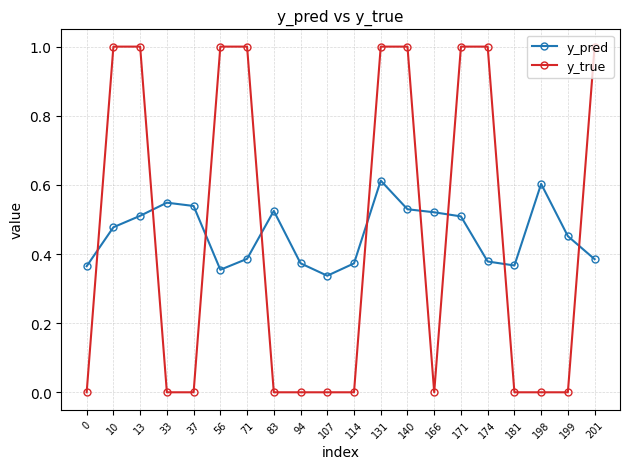

What are all the series names shown in the legend?

y_pred, y_true